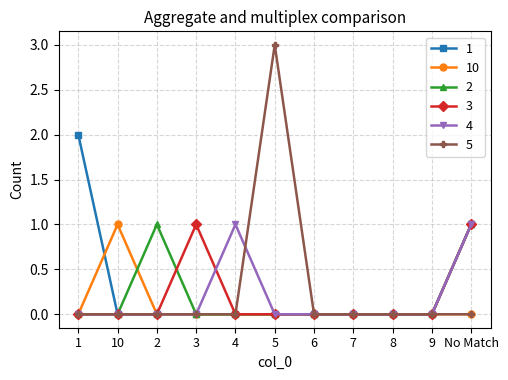

The value of 5 at 9 is 0. True or false?

True